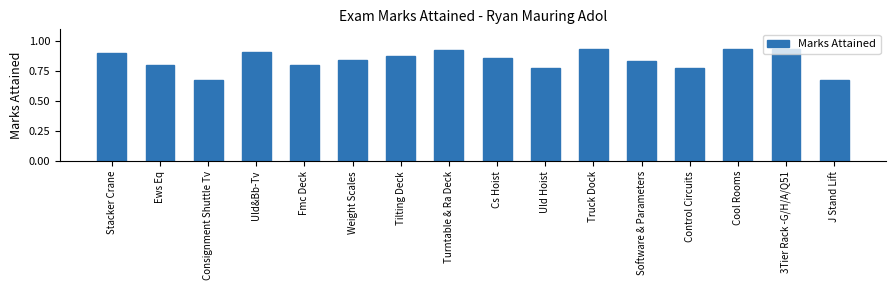

Count the values in the range 0 to 1.

16